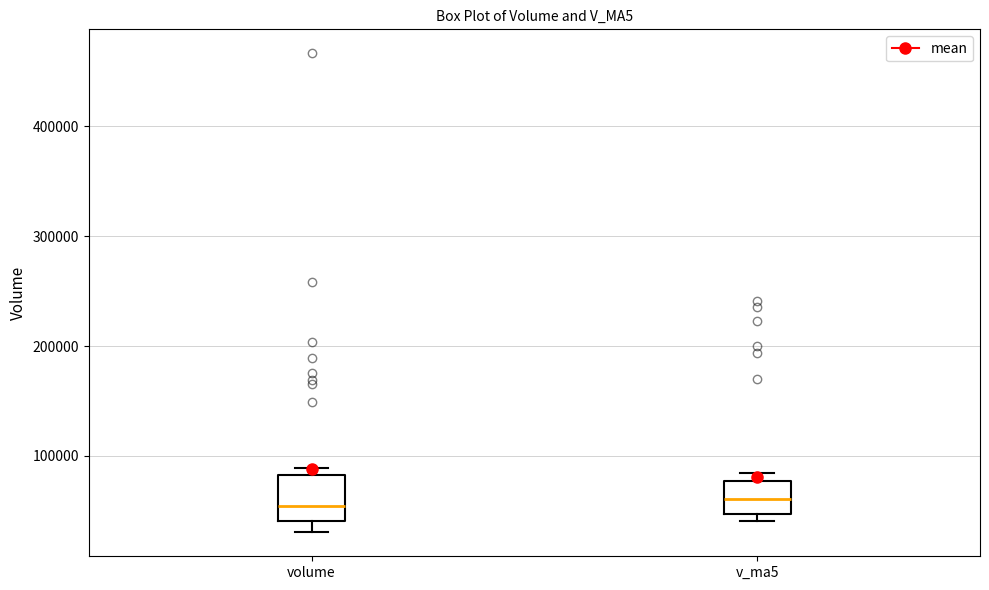

Reading left to right, transcribe this box plot: for each box, give where its median line is, the range the box spans, and where its two whiskers end, as read against the y-axis. The values are not printed on the chart, so give them approximately, as read against the axis.

volume: median 50000, box 40000 to 80000, whiskers 30000 to 90000
v_ma5: median 60000, box 50000 to 80000, whiskers 40000 to 80000 (just above the box's upper edge)